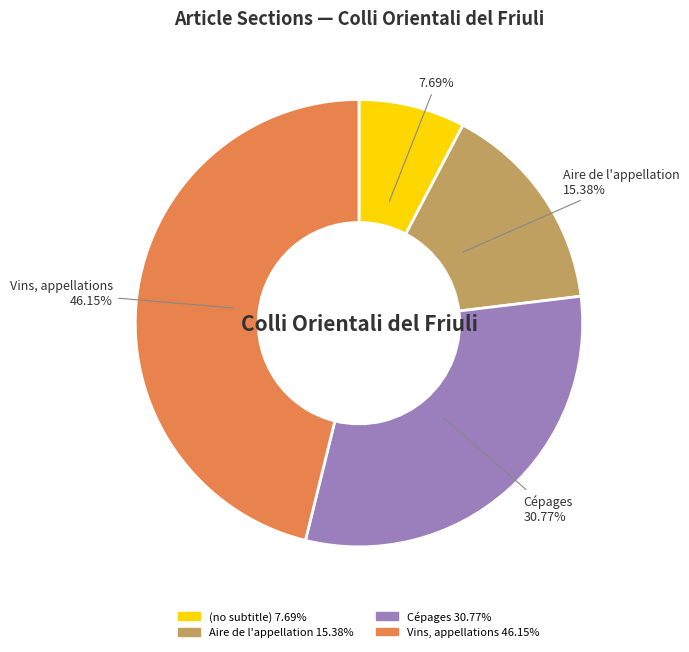

How many slices are in this pie chart?

4